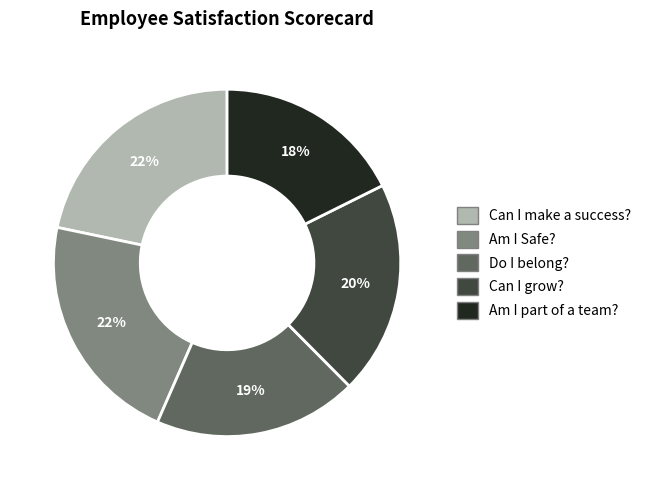

Does Do I belong? represent more than half of the total?

No